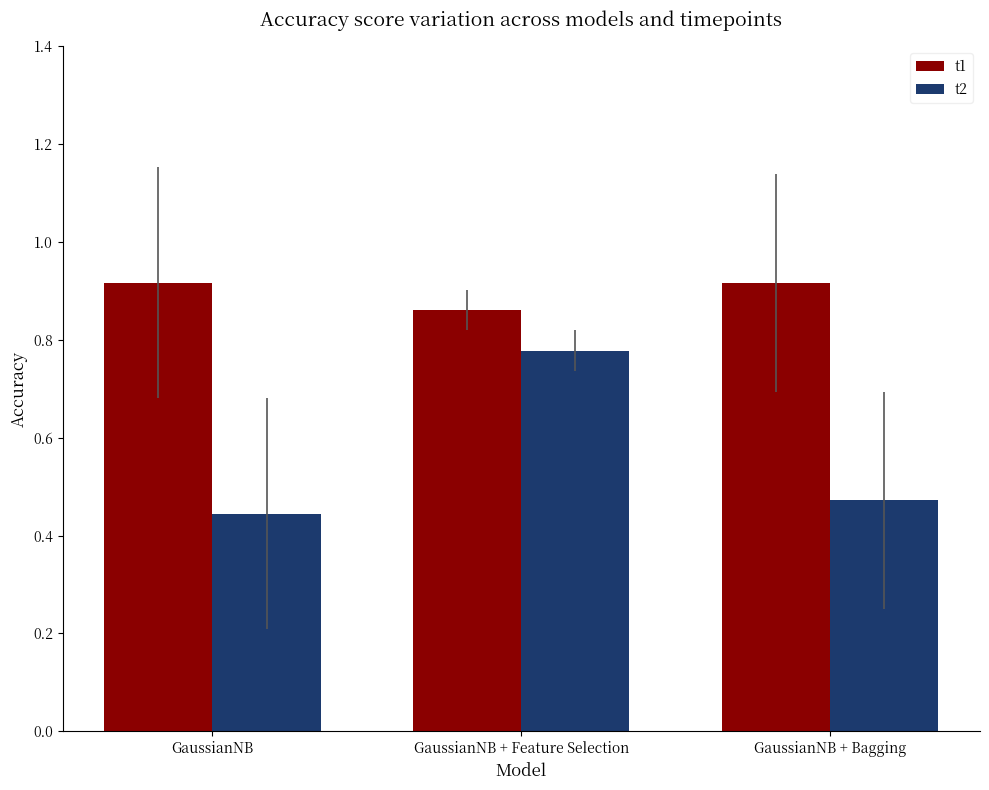

What is the label of the 1st bar from the right?

GaussianNB + Bagging